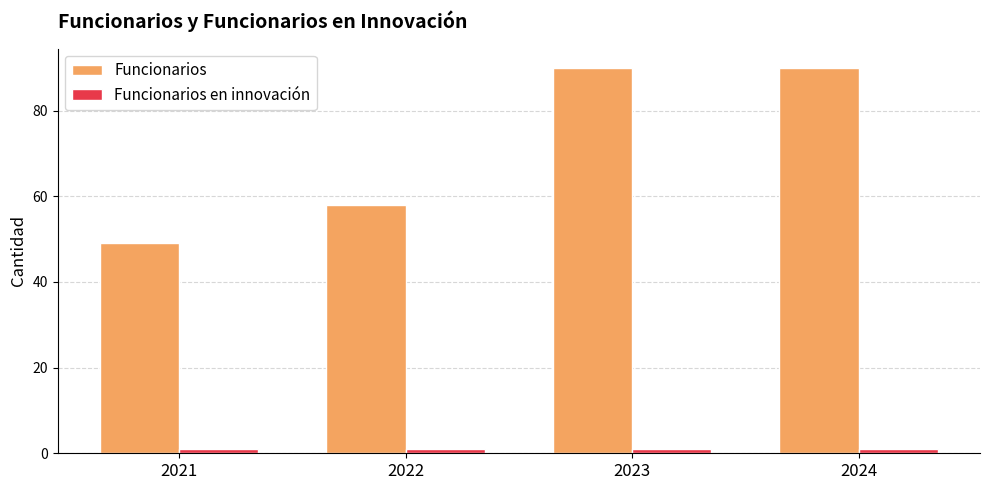

What is the value of the Funcionarios en innovación bar at the 4th from the left?

1